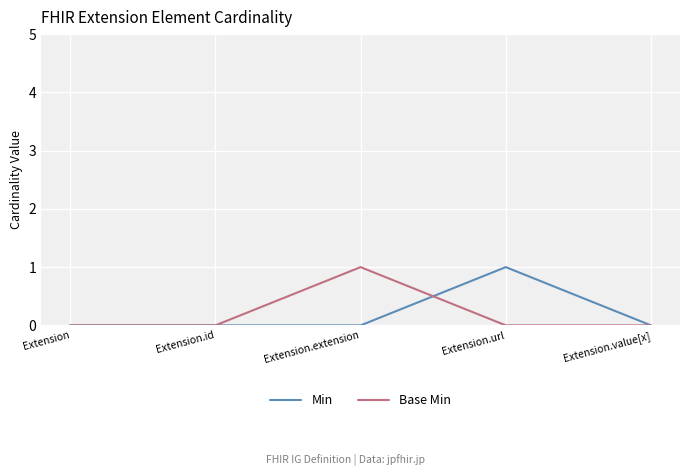

True or false: Base Min and Min cross at least once.

True